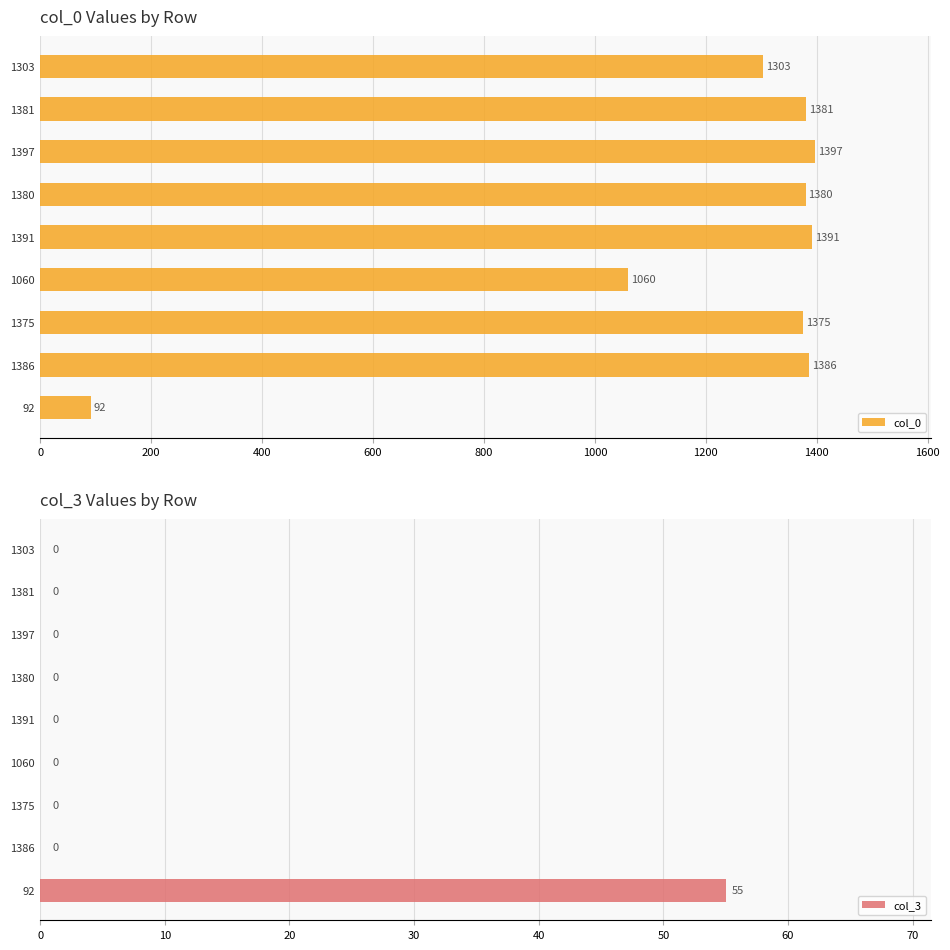

Reading left to right, what are all the values shown in this chart?

col_0: 92	1386	1375	1060	1391	1380	1397	1381	1303
col_3: 55	0	0	0	0	0	0	0	0